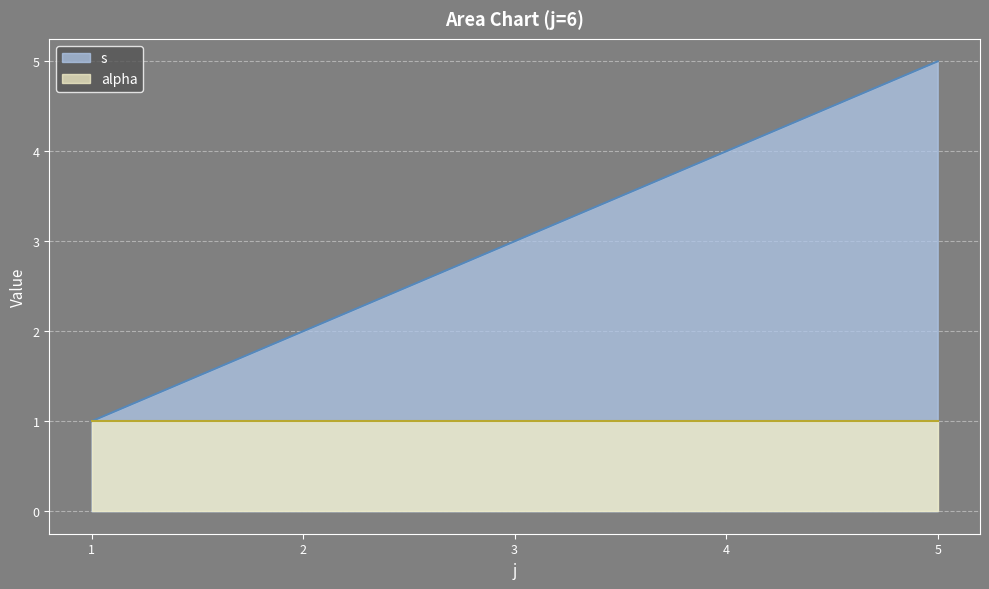

Count the number of data series in this chart.

2